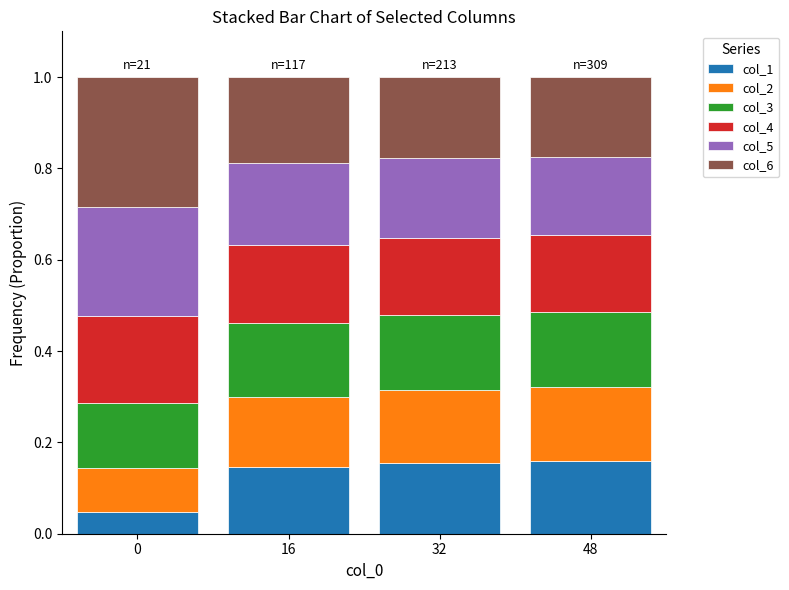

What is the total value across all series at 0?

1.0